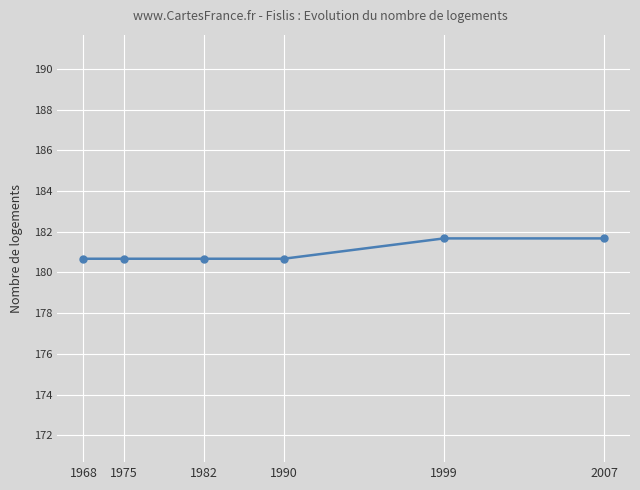

How many lines are shown in the chart?

1